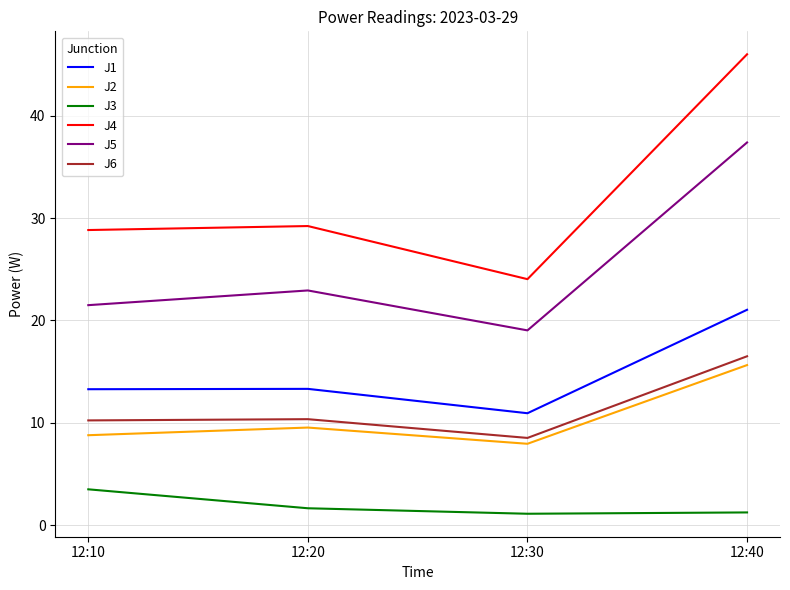

True or false: J6 and J1 cross at least once.

False